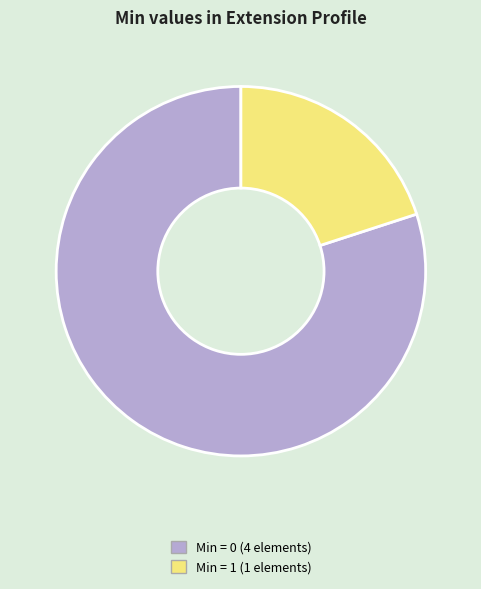

Rank the categories by value from lowest to highest.

Min = 1 (1 elements), Min = 0 (4 elements)